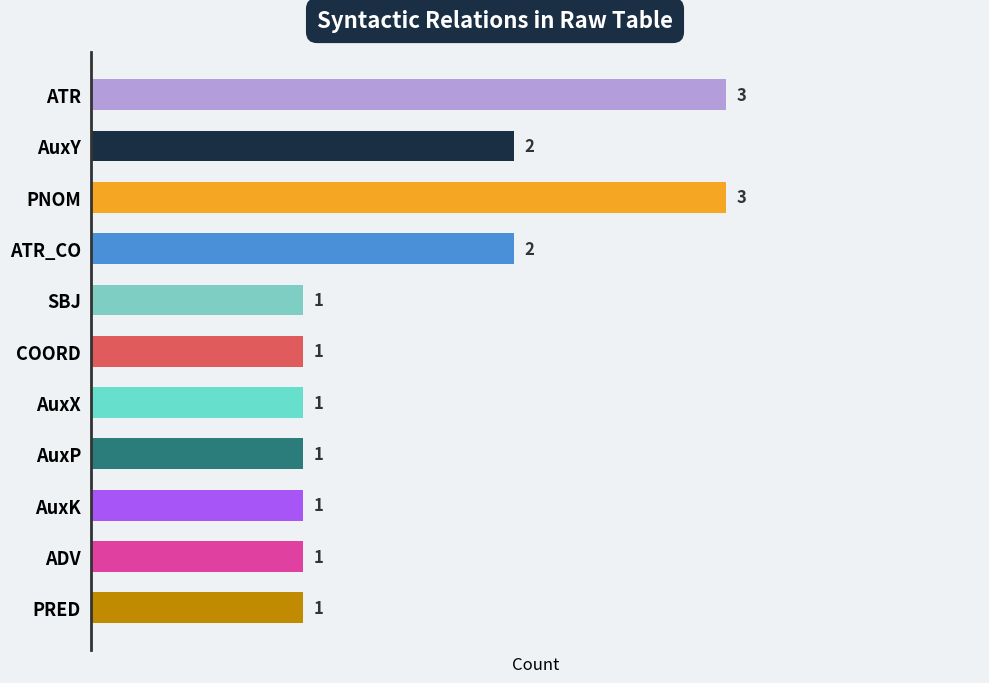

Are the bars horizontal?

Yes